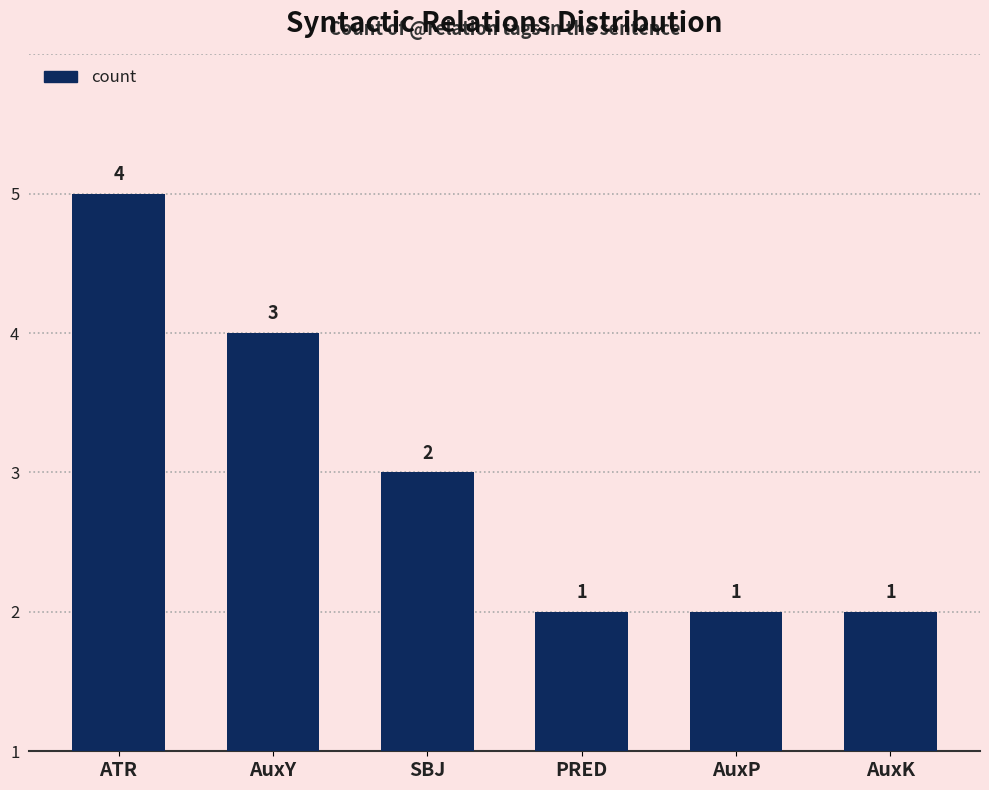

What is the average value?

2